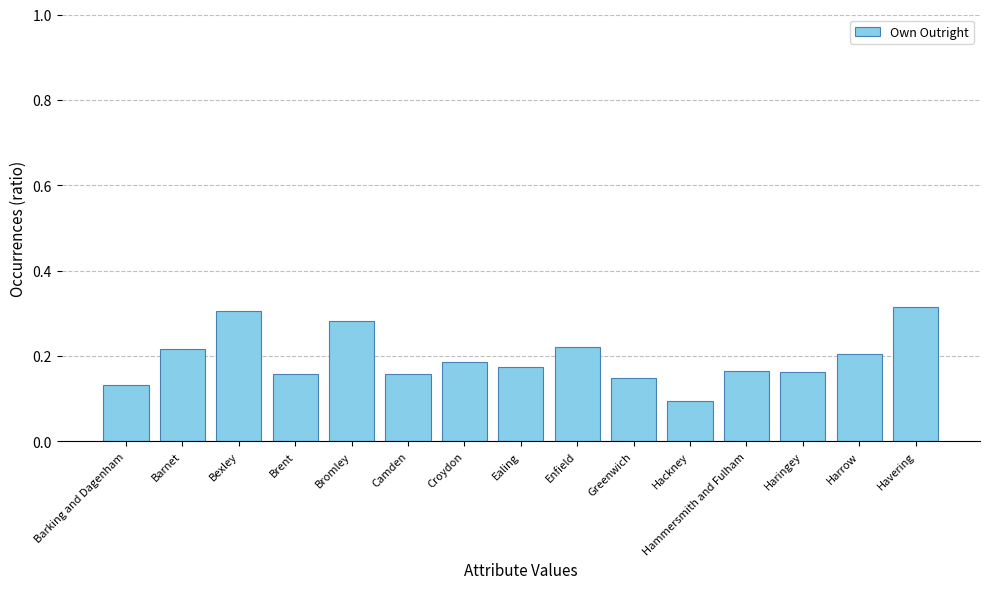

What is the label of the 4th bar from the right?

Hammersmith and Fulham